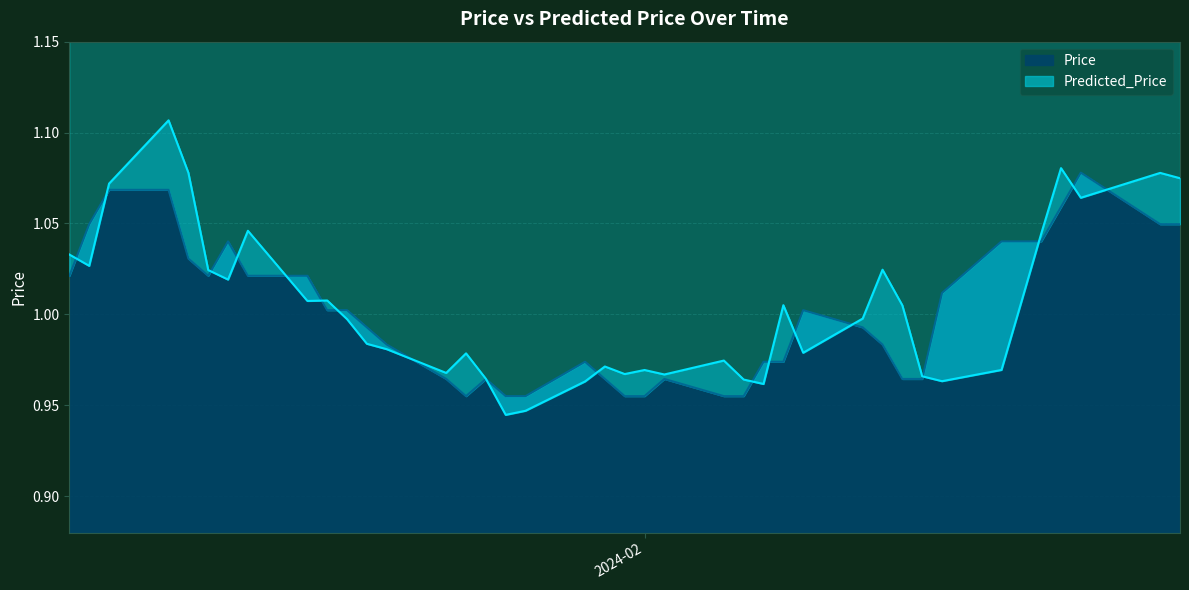

At how many categories does at least one series exceed 0?

40